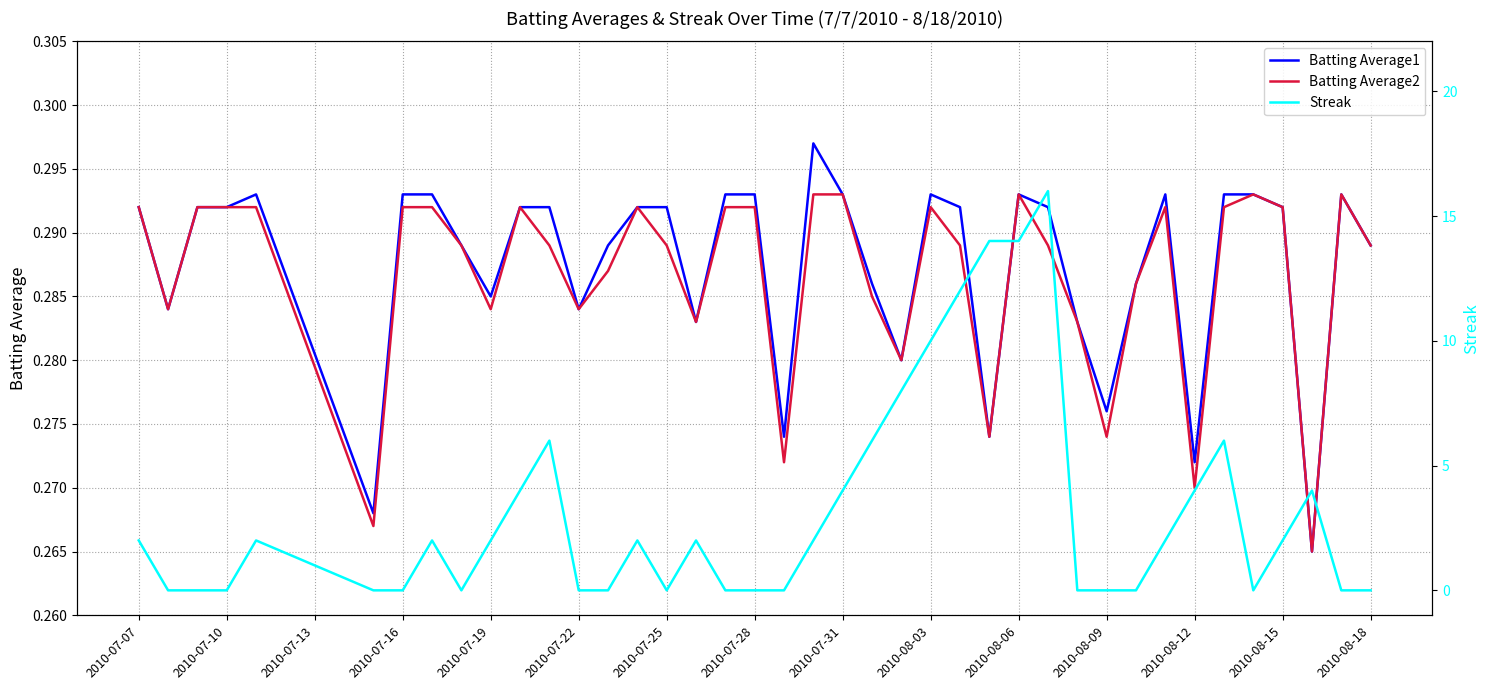

What is the highest value of the Batting Average2 series?

0.3